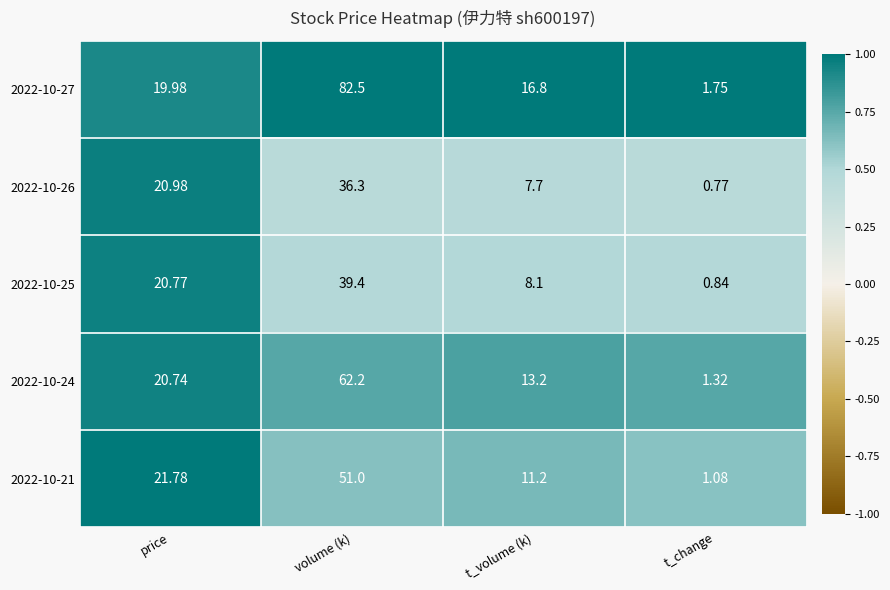

At how many categories does at least one series exceed 0?

4